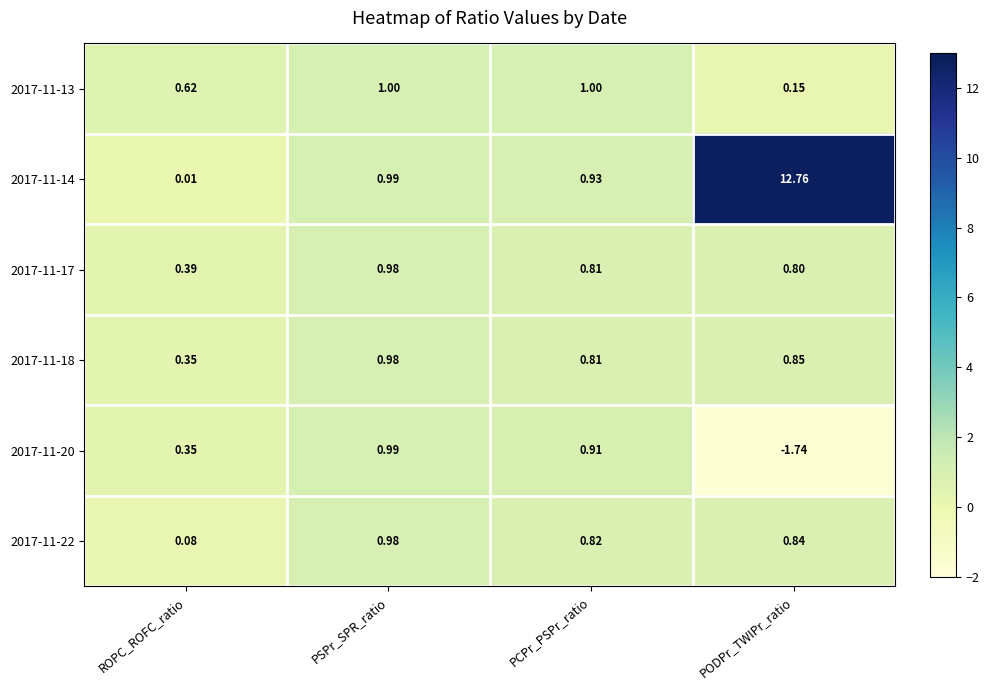

Rank the categories by 2017-11-18 value from lowest to highest.

ROPC_ROFC_ratio, PCPr_PSPr_ratio, PODPr_TWIPr_ratio, PSPr_SPR_ratio